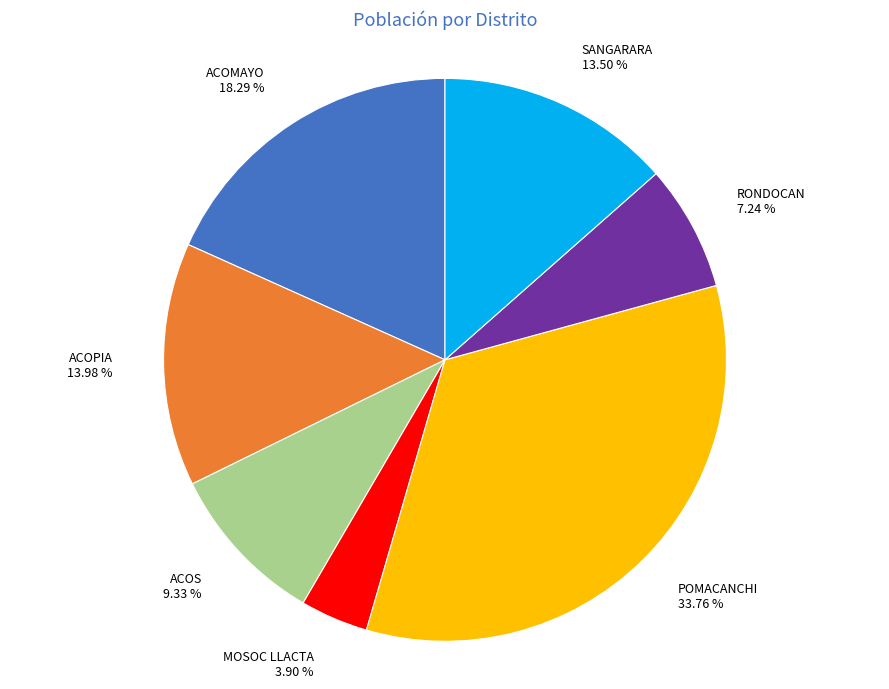

Which category has the biggest portion of the pie?

POMACANCHI